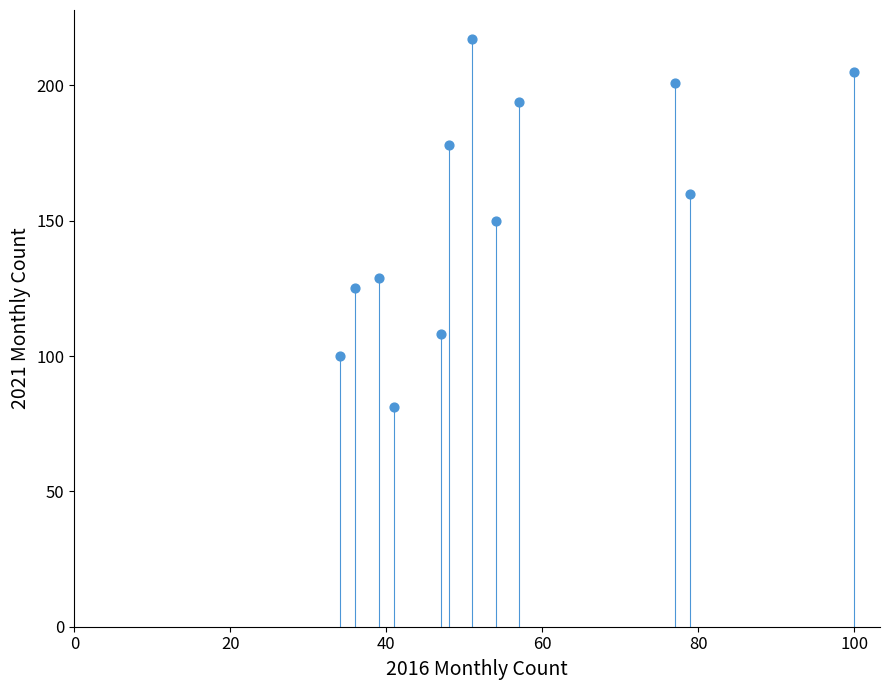

What is the range of X values (max minus min)?

66